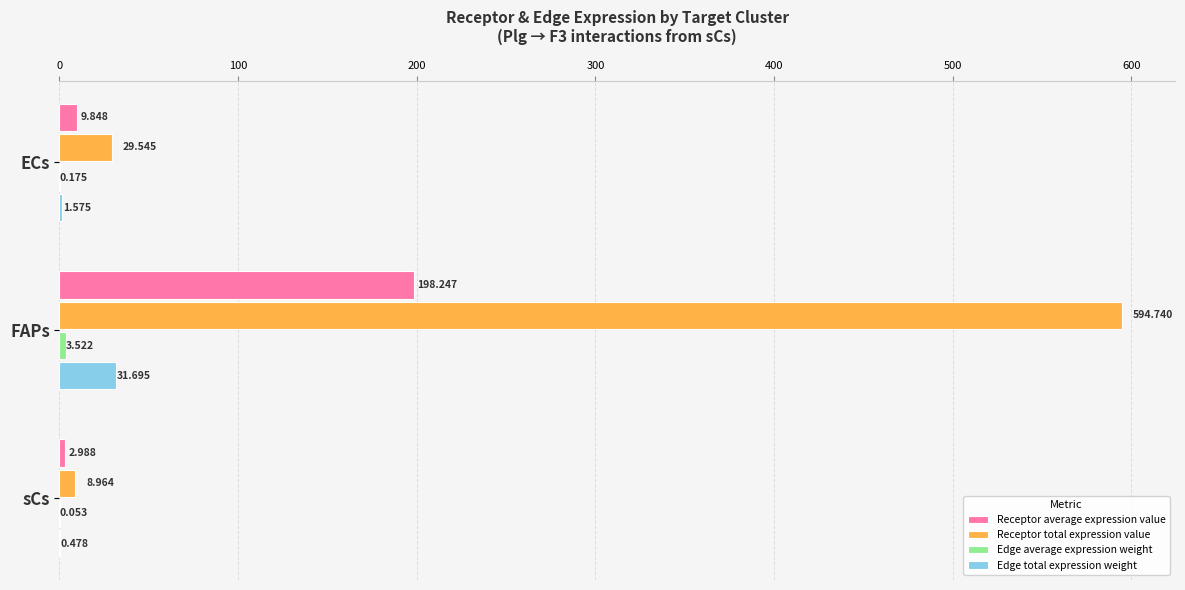

At which label is Receptor total expression value closest to 301?

ECs